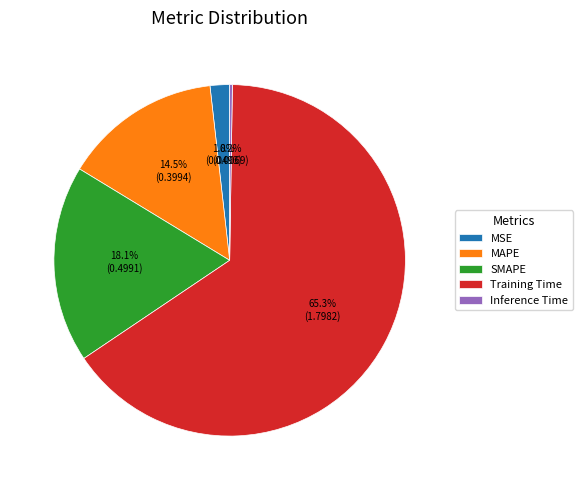

What is the largest slice in the pie chart?

Training Time